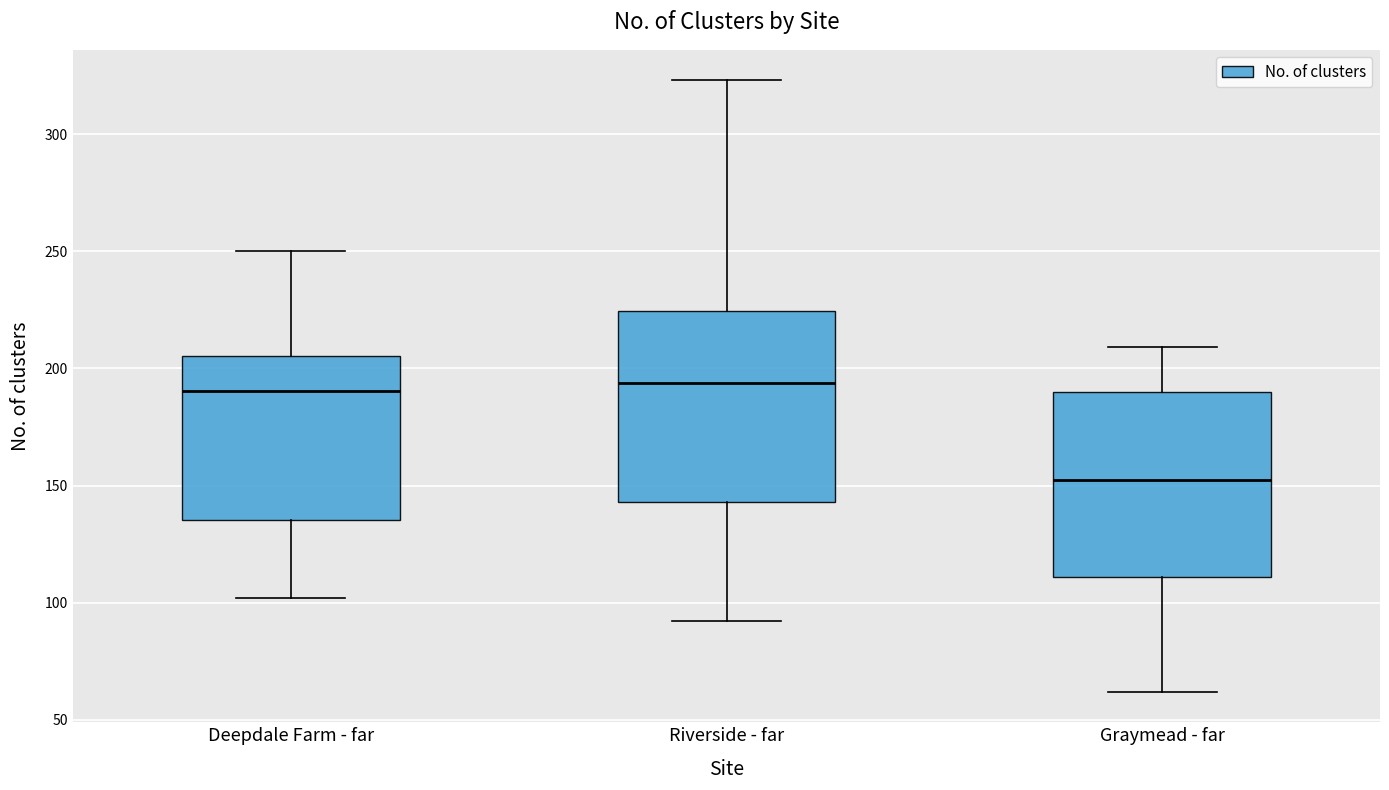

Where does the lower whisker of the box for Riverside - far end on the y-axis? The values are not printed on the chart, so give them approximately, as read against the axis.

90